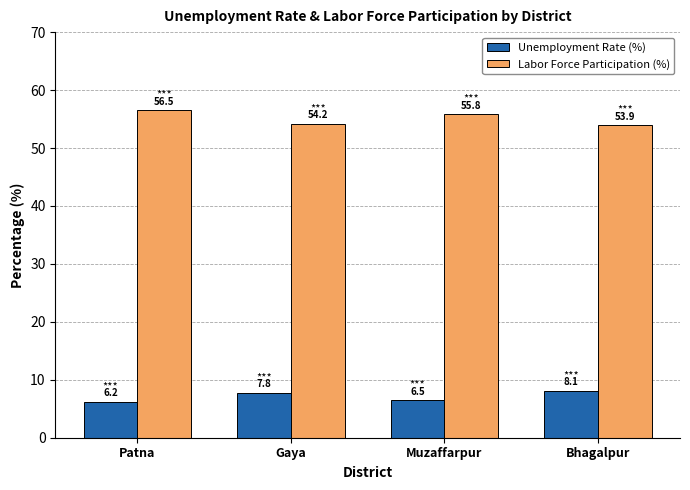

Where is Unemployment Rate (%) nearest to the value 7?

Muzaffarpur